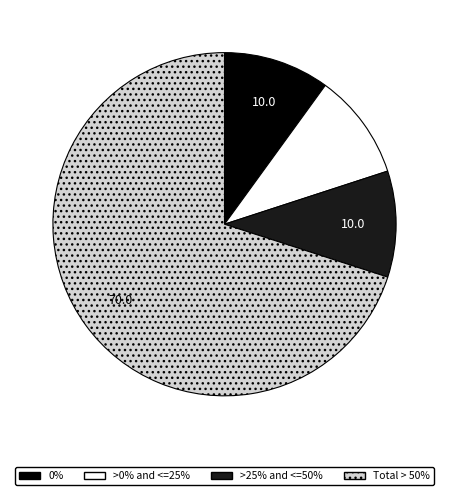

Is it true that Total > 50% is 70% of the pie?

True